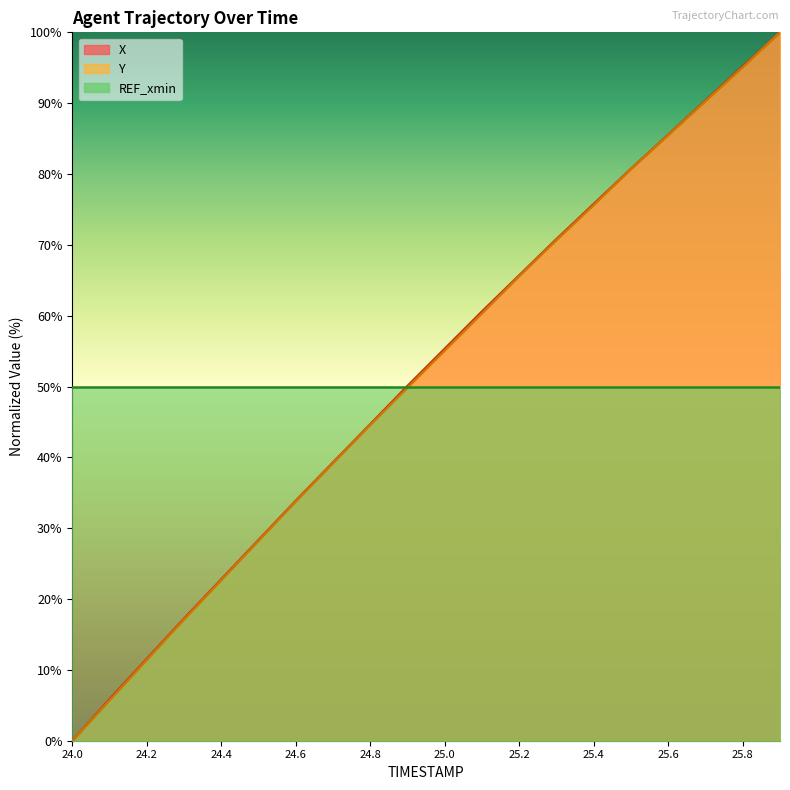

The value of X at 25.7 is 90.4. True or false?

True